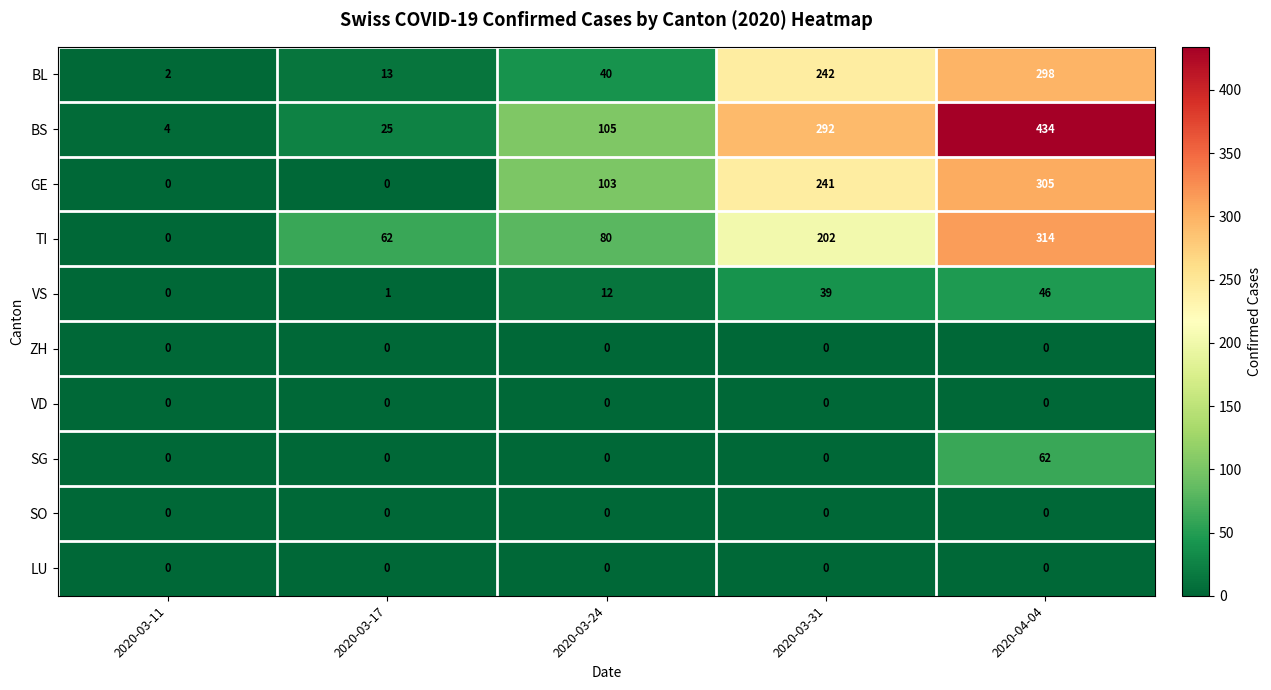

At which category is the sum across all series the highest?

2020-04-04